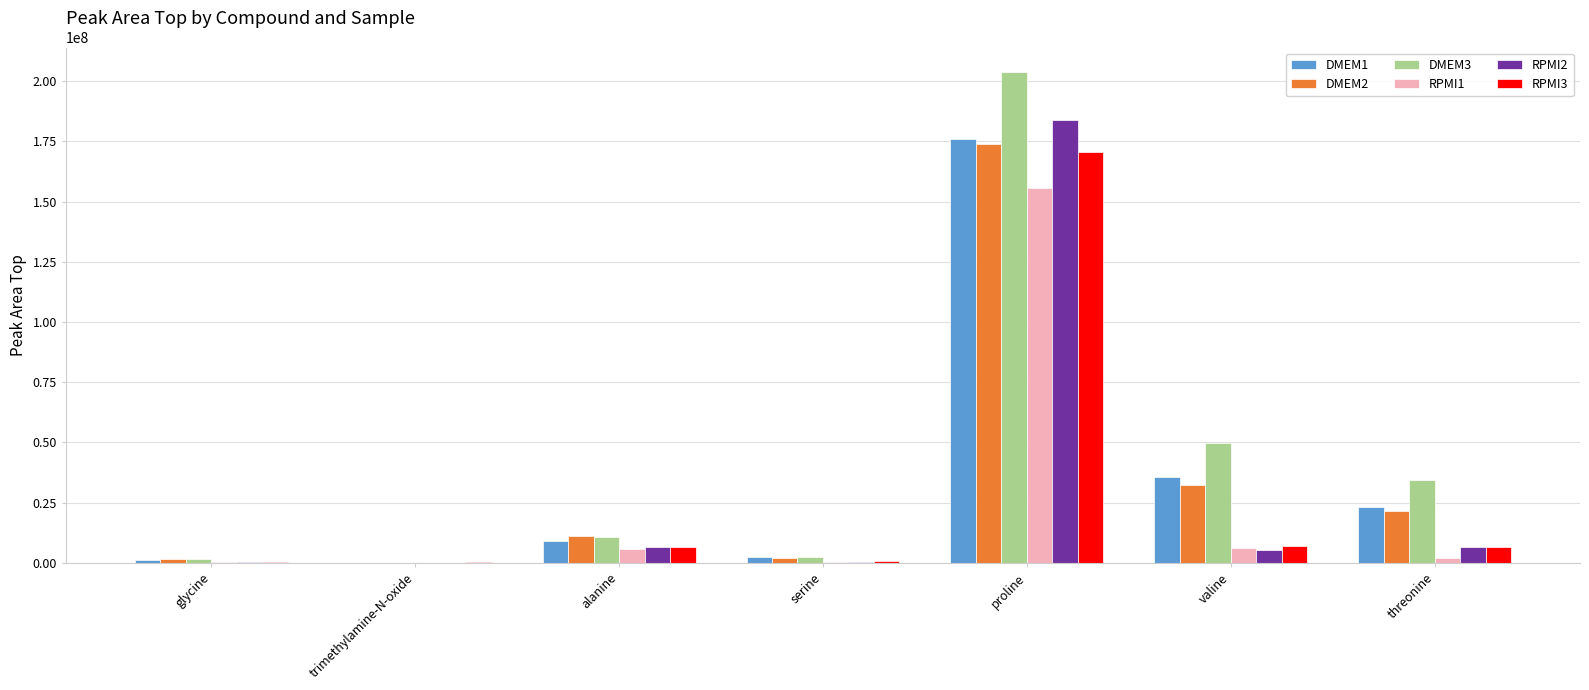

How many groups of bars are there?

7